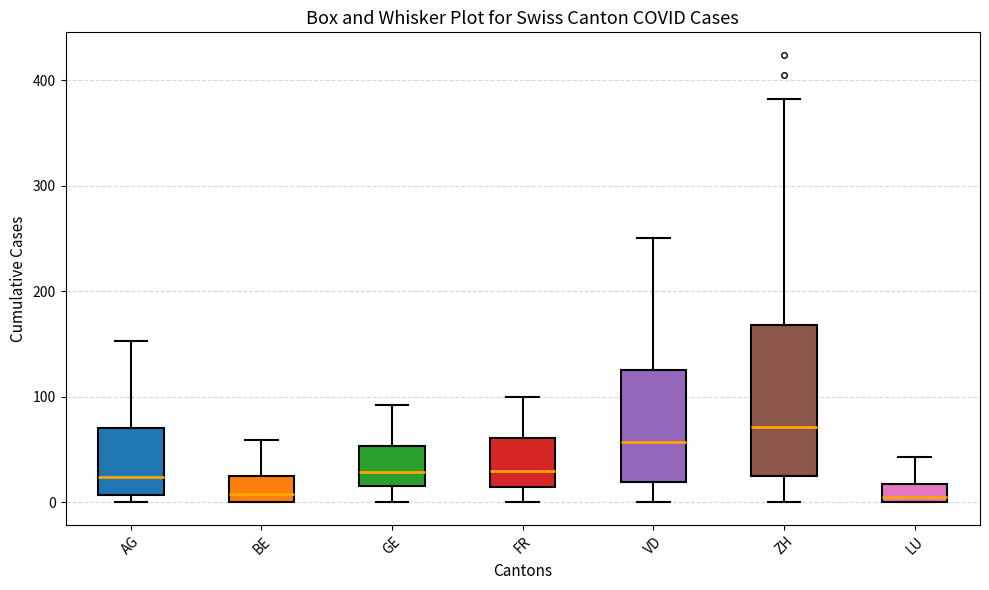

Which box's median line is the highest?

ZH